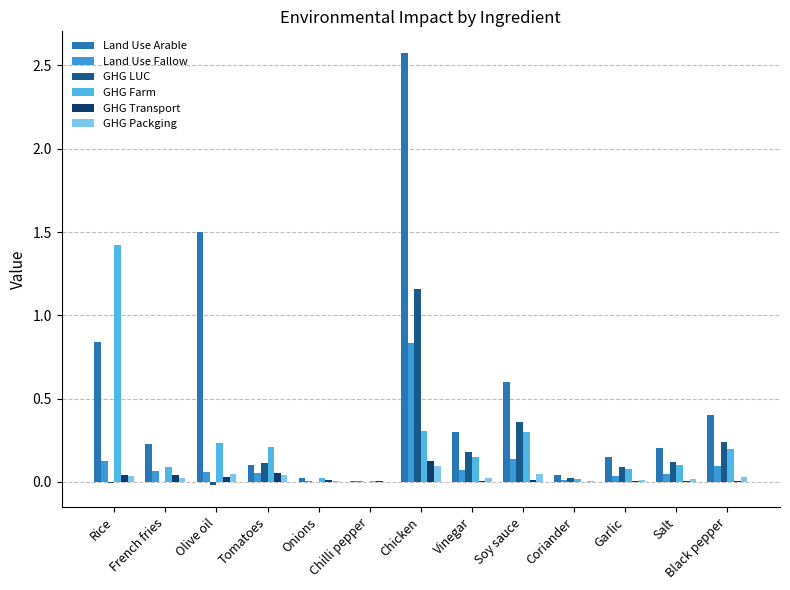

How many series are shown in this chart?

6